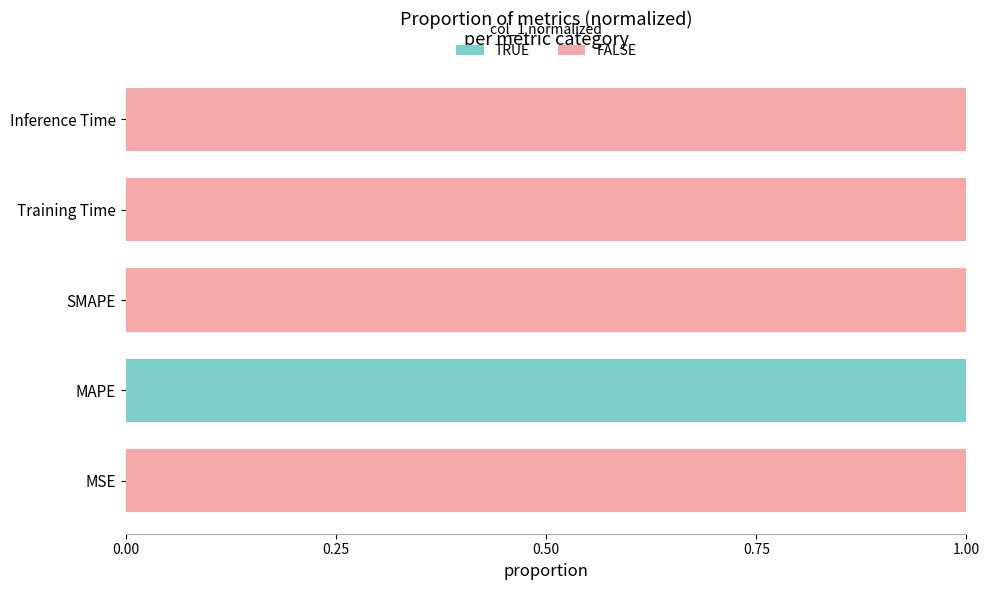

At which label does TRUE reach its peak?

MAPE